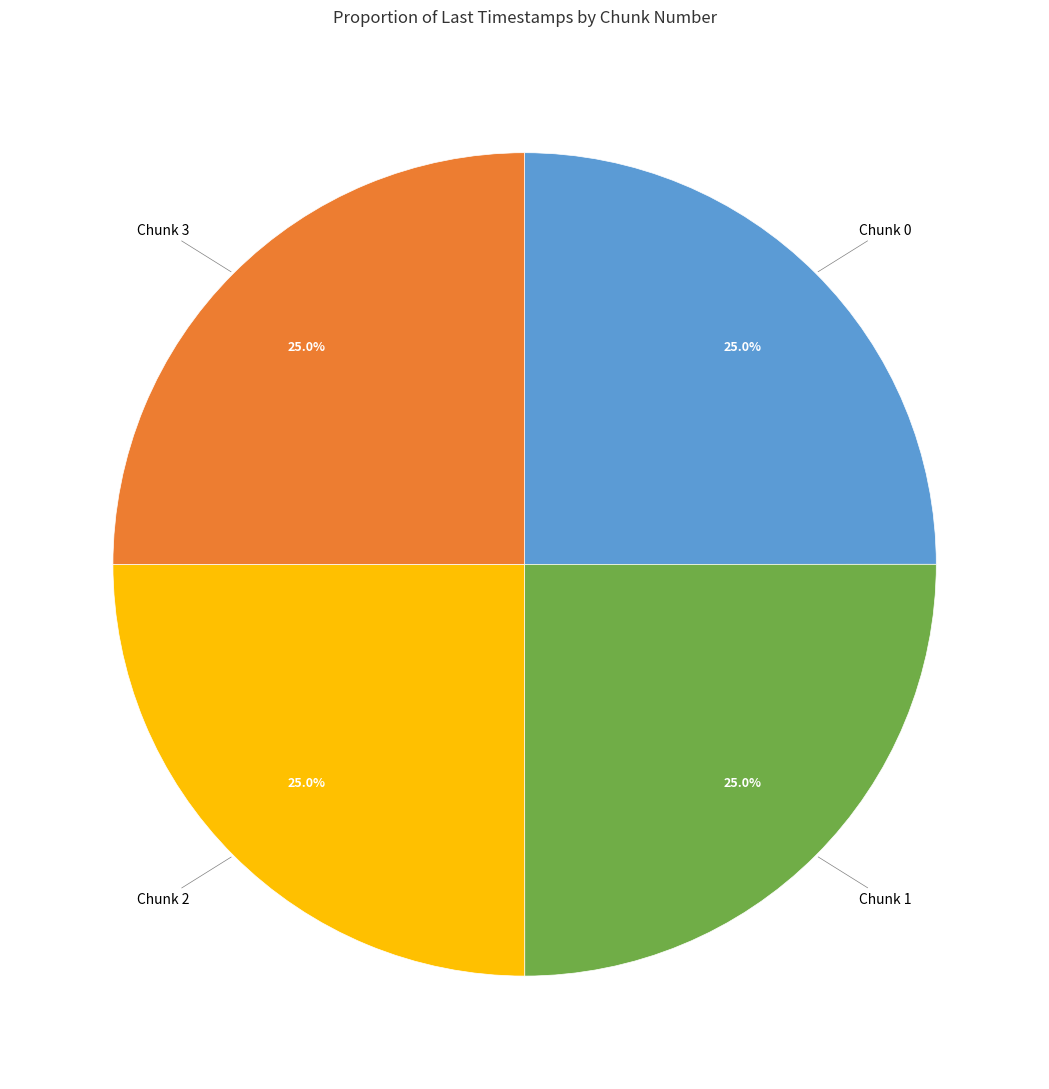

Is there a majority slice in this chart?

No